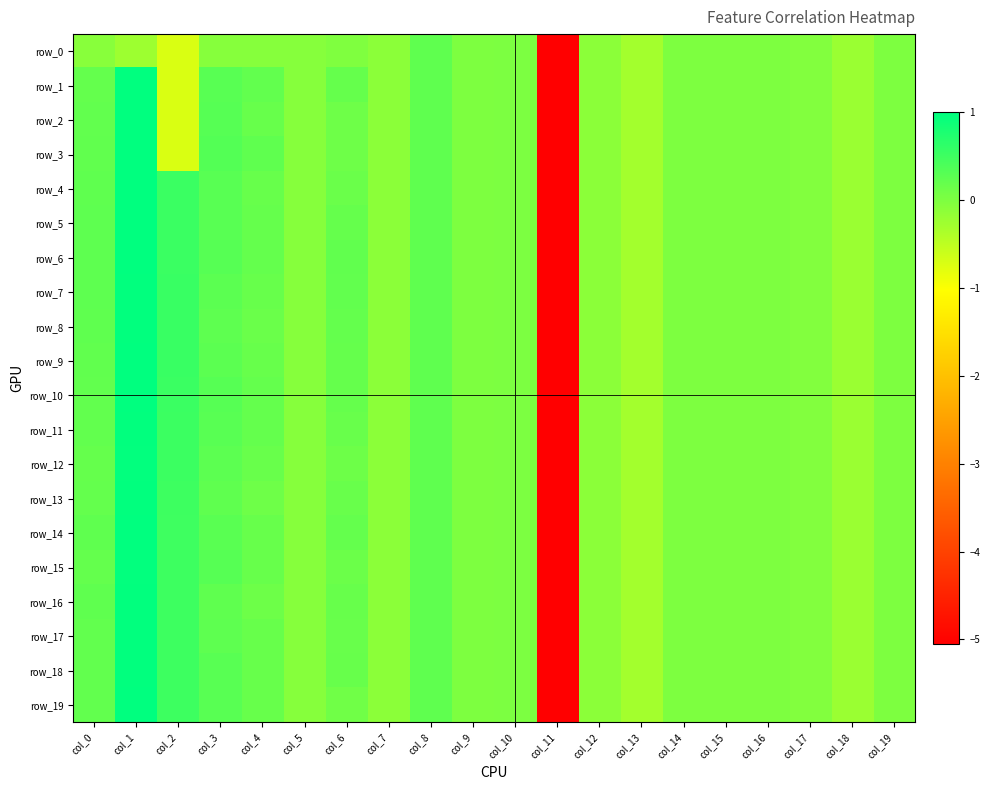

Reading right to left, transcribe all the data shown in this chart.

row_0: col_19=-0.0	col_18=-0.2	col_17=-0.0	col_16=-0.0	col_15=-0.0	col_14=-0.0	col_13=-0.3	col_12=-0.1	col_11=-5.1	col_10=0.0	col_9=0.0	col_8=0.2	col_7=-0.1	col_6=-0.0	col_5=-0.1	col_4=-0.1	col_3=-0.1	col_2=-0.7	col_1=-0.2	col_0=-0.1
row_1: col_19=-0.0	col_18=-0.2	col_17=-0.0	col_16=-0.0	col_15=-0.0	col_14=-0.0	col_13=-0.3	col_12=-0.1	col_11=-5.1	col_10=0.0	col_9=0.0	col_8=0.2	col_7=-0.1	col_6=0.2	col_5=-0.1	col_4=0.2	col_3=0.3	col_2=-0.7	col_1=1.0	col_0=0.2
row_2: col_19=-0.0	col_18=-0.2	col_17=-0.0	col_16=-0.0	col_15=-0.0	col_14=-0.0	col_13=-0.3	col_12=-0.1	col_11=-5.1	col_10=0.0	col_9=0.0	col_8=0.2	col_7=-0.1	col_6=0.1	col_5=-0.1	col_4=0.2	col_3=0.3	col_2=-0.7	col_1=1.0	col_0=0.2
row_3: col_19=-0.0	col_18=-0.2	col_17=-0.0	col_16=-0.0	col_15=-0.0	col_14=-0.0	col_13=-0.3	col_12=-0.1	col_11=-5.1	col_10=0.0	col_9=0.0	col_8=0.2	col_7=-0.1	col_6=0.1	col_5=-0.1	col_4=0.2	col_3=0.3	col_2=-0.7	col_1=1.0	col_0=0.2
row_4: col_19=-0.0	col_18=-0.2	col_17=-0.0	col_16=-0.0	col_15=-0.0	col_14=-0.0	col_13=-0.3	col_12=-0.1	col_11=-5.1	col_10=0.0	col_9=0.0	col_8=0.2	col_7=-0.1	col_6=0.2	col_5=-0.1	col_4=0.2	col_3=0.3	col_2=0.5	col_1=1.0	col_0=0.2
row_5: col_19=-0.0	col_18=-0.2	col_17=-0.0	col_16=-0.0	col_15=-0.0	col_14=-0.0	col_13=-0.3	col_12=-0.1	col_11=-5.1	col_10=0.0	col_9=0.0	col_8=0.2	col_7=-0.1	col_6=0.2	col_5=-0.1	col_4=0.2	col_3=0.3	col_2=0.5	col_1=1.0	col_0=0.2
row_6: col_19=-0.0	col_18=-0.2	col_17=-0.0	col_16=-0.0	col_15=-0.0	col_14=-0.0	col_13=-0.3	col_12=-0.1	col_11=-5.1	col_10=0.0	col_9=0.0	col_8=0.2	col_7=-0.1	col_6=0.2	col_5=-0.1	col_4=0.2	col_3=0.3	col_2=0.5	col_1=1.0	col_0=0.3
row_7: col_19=-0.0	col_18=-0.2	col_17=-0.0	col_16=-0.0	col_15=-0.0	col_14=-0.0	col_13=-0.3	col_12=-0.1	col_11=-5.1	col_10=0.0	col_9=0.0	col_8=0.2	col_7=-0.1	col_6=0.2	col_5=-0.1	col_4=0.2	col_3=0.3	col_2=0.5	col_1=1.0	col_0=0.2
row_8: col_19=-0.0	col_18=-0.2	col_17=-0.0	col_16=-0.0	col_15=-0.0	col_14=-0.0	col_13=-0.3	col_12=-0.1	col_11=-5.1	col_10=0.0	col_9=0.0	col_8=0.2	col_7=-0.1	col_6=0.2	col_5=-0.1	col_4=0.1	col_3=0.2	col_2=0.5	col_1=1.0	col_0=0.2
row_9: col_19=-0.0	col_18=-0.2	col_17=-0.0	col_16=-0.0	col_15=-0.0	col_14=-0.0	col_13=-0.3	col_12=-0.1	col_11=-5.1	col_10=0.0	col_9=0.0	col_8=0.2	col_7=-0.1	col_6=0.2	col_5=-0.1	col_4=0.2	col_3=0.3	col_2=0.5	col_1=1.0	col_0=0.2
row_10: col_19=-0.0	col_18=-0.2	col_17=-0.0	col_16=-0.0	col_15=-0.0	col_14=-0.0	col_13=-0.3	col_12=-0.1	col_11=-5.1	col_10=0.0	col_9=0.0	col_8=0.2	col_7=-0.1	col_6=0.2	col_5=-0.1	col_4=0.2	col_3=0.3	col_2=0.5	col_1=1.0	col_0=0.2
row_11: col_19=-0.0	col_18=-0.2	col_17=-0.0	col_16=-0.0	col_15=-0.0	col_14=-0.0	col_13=-0.3	col_12=-0.1	col_11=-5.1	col_10=0.0	col_9=0.0	col_8=0.2	col_7=-0.1	col_6=0.2	col_5=-0.1	col_4=0.2	col_3=0.3	col_2=0.5	col_1=1.0	col_0=0.2
row_12: col_19=-0.0	col_18=-0.2	col_17=-0.0	col_16=-0.0	col_15=-0.0	col_14=-0.0	col_13=-0.3	col_12=-0.1	col_11=-5.1	col_10=0.0	col_9=0.0	col_8=0.2	col_7=-0.1	col_6=0.1	col_5=-0.1	col_4=0.2	col_3=0.3	col_2=0.5	col_1=1.0	col_0=0.2
row_13: col_19=-0.0	col_18=-0.2	col_17=-0.0	col_16=-0.0	col_15=-0.0	col_14=-0.0	col_13=-0.3	col_12=-0.1	col_11=-5.1	col_10=0.0	col_9=0.0	col_8=0.2	col_7=-0.1	col_6=0.2	col_5=-0.1	col_4=0.1	col_3=0.2	col_2=0.5	col_1=1.0	col_0=0.2
row_14: col_19=-0.0	col_18=-0.2	col_17=-0.0	col_16=-0.0	col_15=-0.0	col_14=-0.0	col_13=-0.3	col_12=-0.1	col_11=-5.1	col_10=0.0	col_9=0.0	col_8=0.2	col_7=-0.1	col_6=0.2	col_5=-0.1	col_4=0.2	col_3=0.3	col_2=0.5	col_1=1.0	col_0=0.2
row_15: col_19=-0.0	col_18=-0.2	col_17=-0.0	col_16=-0.0	col_15=-0.0	col_14=-0.0	col_13=-0.3	col_12=-0.1	col_11=-5.1	col_10=0.0	col_9=0.0	col_8=0.2	col_7=-0.1	col_6=0.1	col_5=-0.1	col_4=0.2	col_3=0.3	col_2=0.5	col_1=1.0	col_0=0.2
row_16: col_19=-0.0	col_18=-0.2	col_17=-0.0	col_16=-0.0	col_15=-0.0	col_14=-0.0	col_13=-0.3	col_12=-0.1	col_11=-5.1	col_10=0.0	col_9=0.0	col_8=0.2	col_7=-0.1	col_6=0.2	col_5=-0.1	col_4=0.1	col_3=0.2	col_2=0.5	col_1=1.0	col_0=0.2
row_17: col_19=-0.0	col_18=-0.2	col_17=-0.0	col_16=-0.0	col_15=-0.0	col_14=-0.0	col_13=-0.3	col_12=-0.1	col_11=-5.1	col_10=0.0	col_9=0.0	col_8=0.2	col_7=-0.1	col_6=0.2	col_5=-0.1	col_4=0.2	col_3=0.2	col_2=0.5	col_1=1.0	col_0=0.2
row_18: col_19=-0.0	col_18=-0.2	col_17=-0.0	col_16=-0.0	col_15=-0.0	col_14=-0.0	col_13=-0.3	col_12=-0.1	col_11=-5.1	col_10=0.0	col_9=0.0	col_8=0.2	col_7=-0.1	col_6=0.2	col_5=-0.1	col_4=0.2	col_3=0.3	col_2=0.5	col_1=1.0	col_0=0.2
row_19: col_19=-0.0	col_18=-0.2	col_17=-0.0	col_16=-0.0	col_15=-0.0	col_14=-0.0	col_13=-0.3	col_12=-0.1	col_11=-5.1	col_10=0.0	col_9=0.0	col_8=0.2	col_7=-0.1	col_6=0.1	col_5=-0.1	col_4=0.2	col_3=0.3	col_2=0.5	col_1=1.0	col_0=0.2